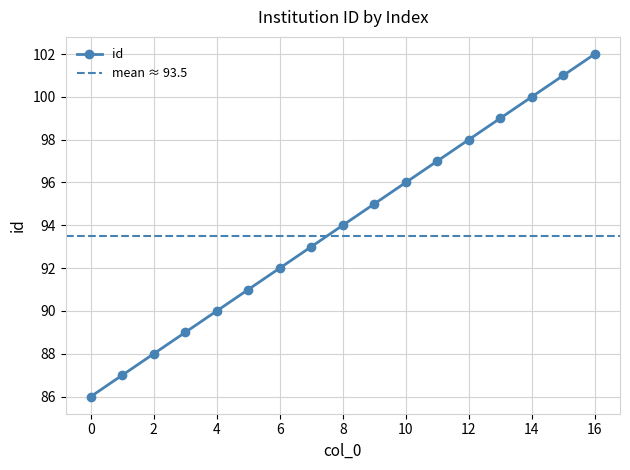

Between 6 and 16, which is larger?

16